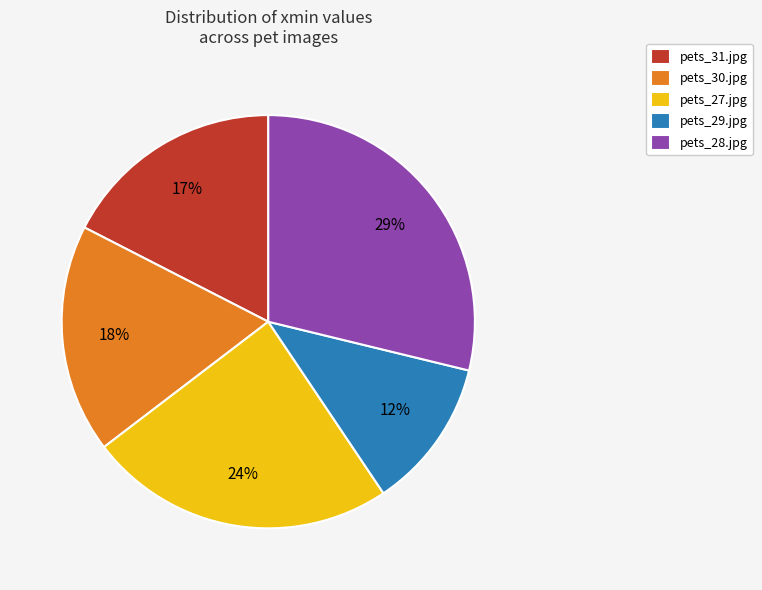

Is there any slice that represents more than half of the pie?

No